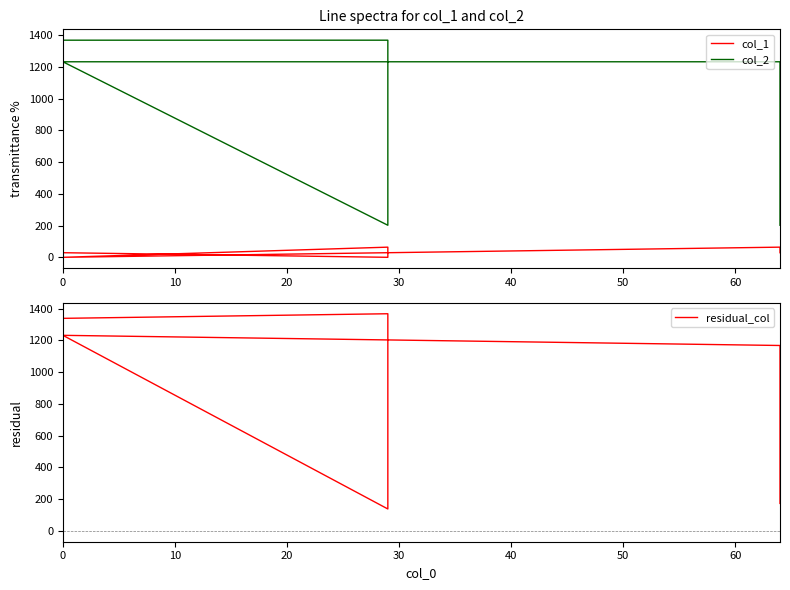

True or false: col_2 and residual_col intersect in this chart.

False